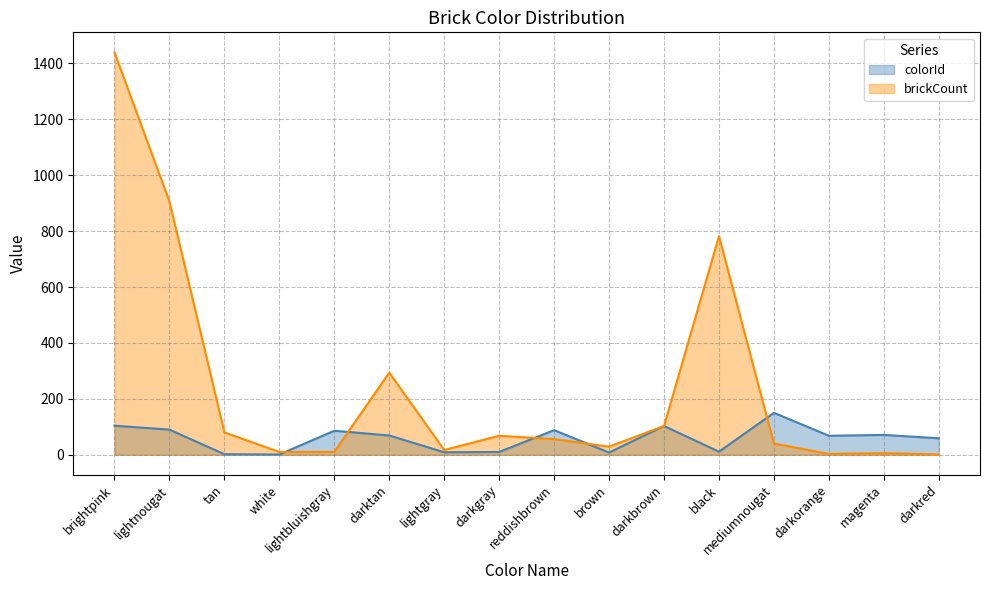

What is the highest value of the brickCount series?

1439